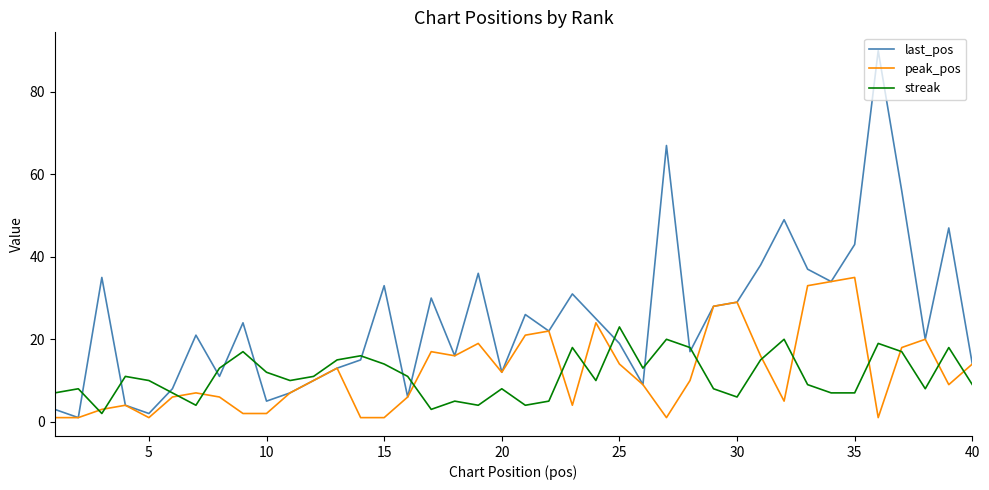

What is the smallest value displayed?

1